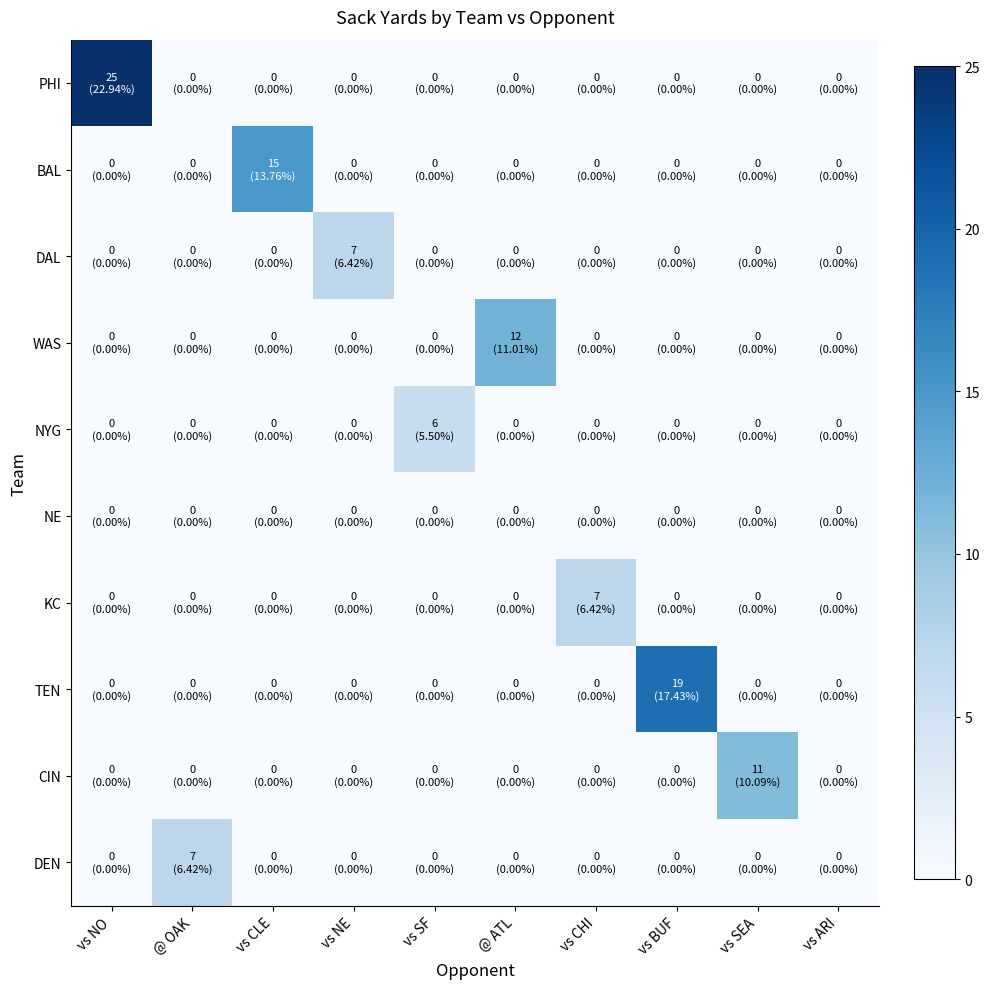

Reading left to right, transcribe all the data shown in this chart.

PHI: vs NO=25	@ OAK=0	vs CLE=0	vs NE=0	vs SF=0	@ ATL=0	vs CHI=0	vs BUF=0	vs SEA=0	vs ARI=0
BAL: vs NO=0	@ OAK=0	vs CLE=15	vs NE=0	vs SF=0	@ ATL=0	vs CHI=0	vs BUF=0	vs SEA=0	vs ARI=0
DAL: vs NO=0	@ OAK=0	vs CLE=0	vs NE=7	vs SF=0	@ ATL=0	vs CHI=0	vs BUF=0	vs SEA=0	vs ARI=0
WAS: vs NO=0	@ OAK=0	vs CLE=0	vs NE=0	vs SF=0	@ ATL=12	vs CHI=0	vs BUF=0	vs SEA=0	vs ARI=0
NYG: vs NO=0	@ OAK=0	vs CLE=0	vs NE=0	vs SF=6	@ ATL=0	vs CHI=0	vs BUF=0	vs SEA=0	vs ARI=0
NE: vs NO=0	@ OAK=0	vs CLE=0	vs NE=0	vs SF=0	@ ATL=0	vs CHI=0	vs BUF=0	vs SEA=0	vs ARI=0
KC: vs NO=0	@ OAK=0	vs CLE=0	vs NE=0	vs SF=0	@ ATL=0	vs CHI=7	vs BUF=0	vs SEA=0	vs ARI=0
TEN: vs NO=0	@ OAK=0	vs CLE=0	vs NE=0	vs SF=0	@ ATL=0	vs CHI=0	vs BUF=19	vs SEA=0	vs ARI=0
CIN: vs NO=0	@ OAK=0	vs CLE=0	vs NE=0	vs SF=0	@ ATL=0	vs CHI=0	vs BUF=0	vs SEA=11	vs ARI=0
DEN: vs NO=0	@ OAK=7	vs CLE=0	vs NE=0	vs SF=0	@ ATL=0	vs CHI=0	vs BUF=0	vs SEA=0	vs ARI=0